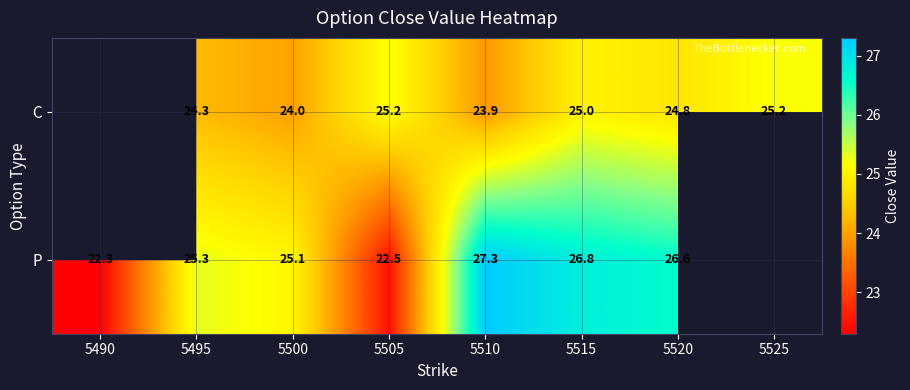

Rank the series at 5515 from highest to lowest value.

P, C